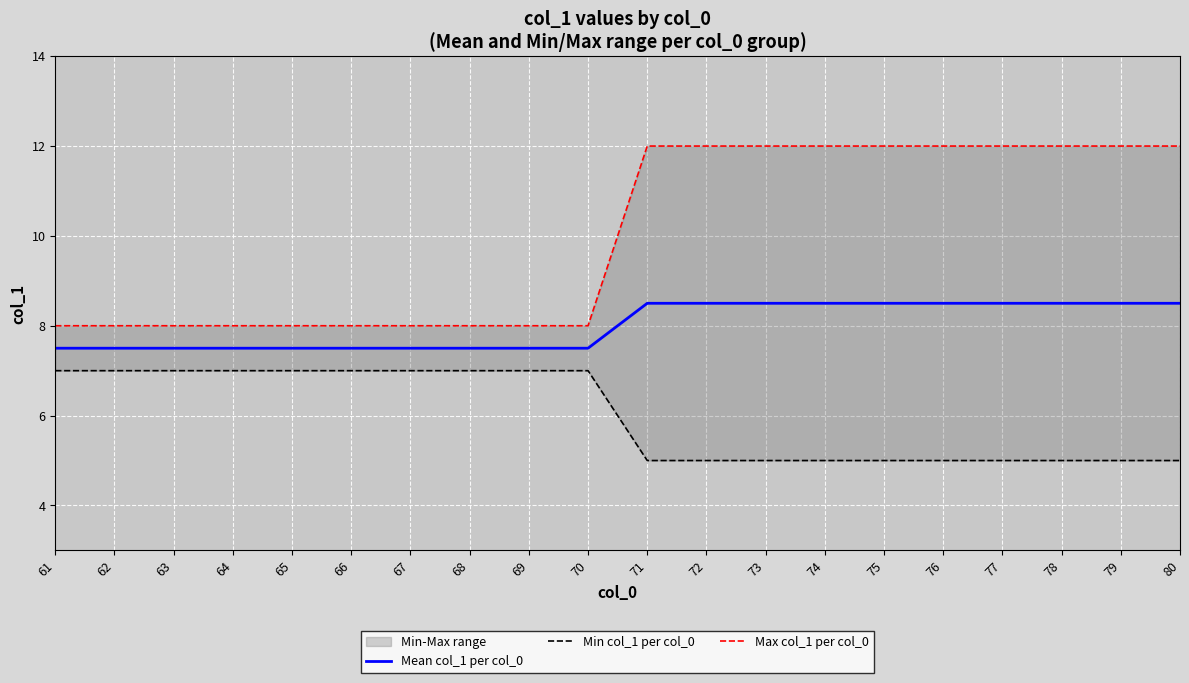

True or false: Max col_1 per col_0 and Mean col_1 per col_0 cross at least once.

False